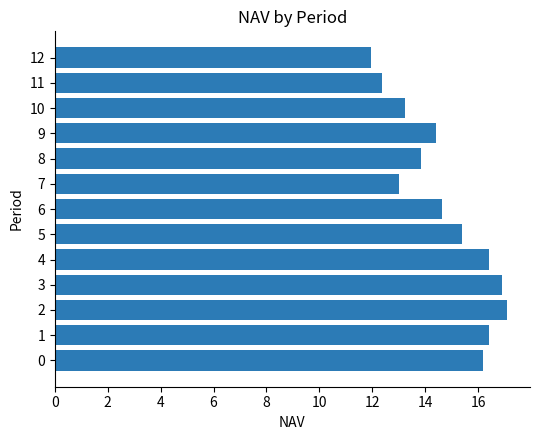

Reading top to bottom, what are all the values shown in this chart?

12.0	12.4	13.2	14.4	13.8	13.0	14.6	15.4	16.4	16.9	17.1	16.4	16.2